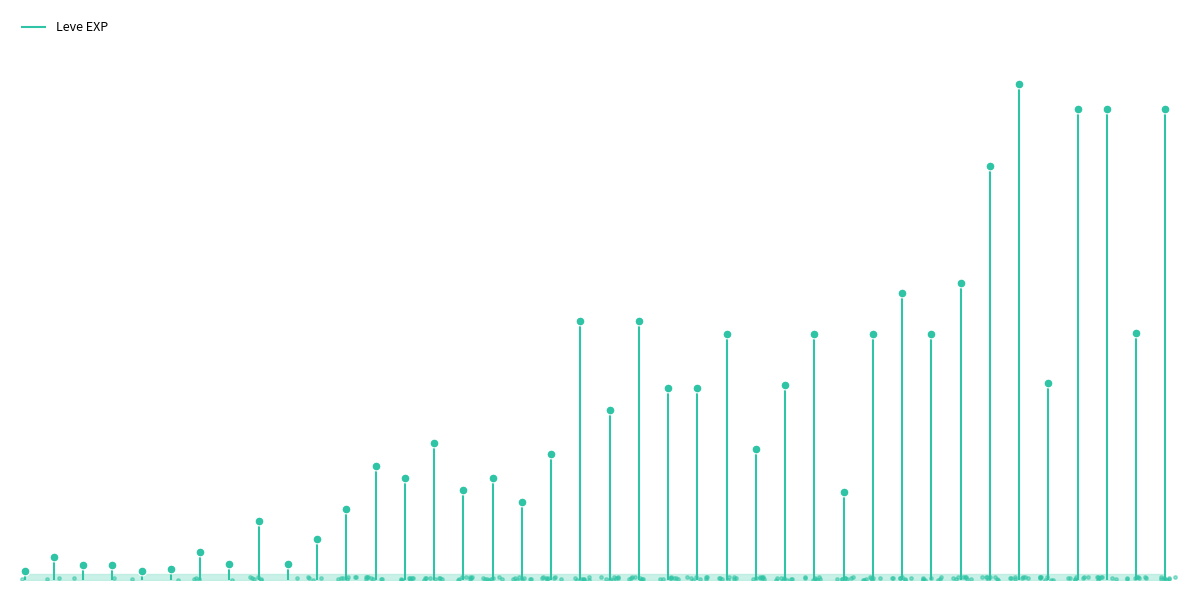

Which has a higher value, Gotta Bounce or Using Your Arcane Powers?

Using Your Arcane Powers